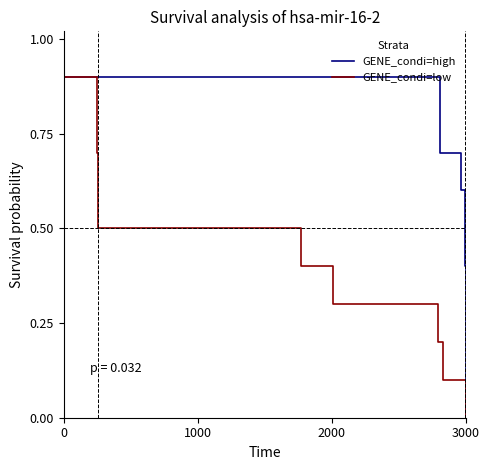

Is the value of GENE_condi=high at 9 greater than the value of GENE_condi=low at 0?

No